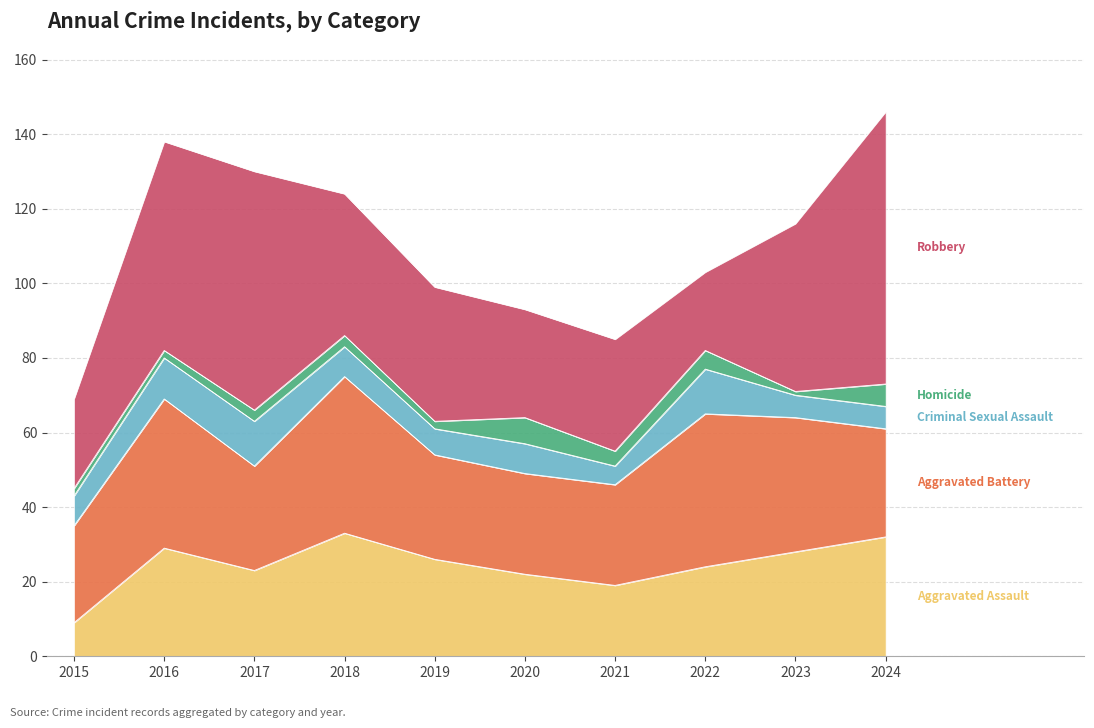

True or false: Criminal Sexual Assault and Aggravated Battery intersect in this chart.

False